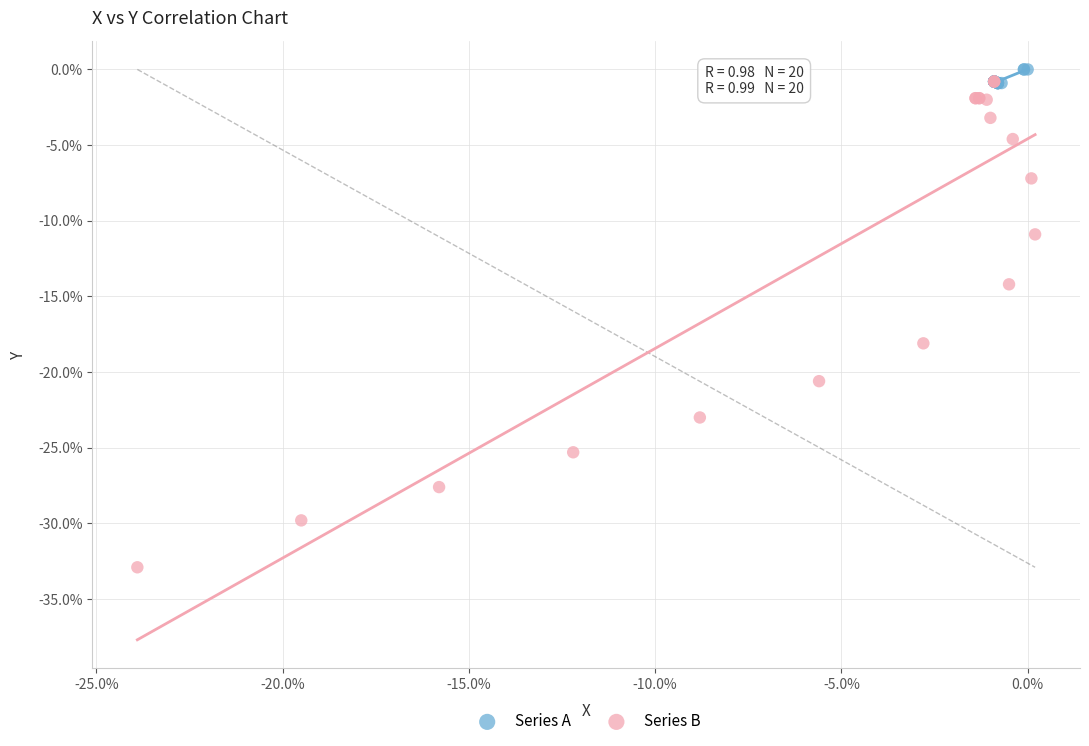

Which series contains the lowest Y value?

Series B